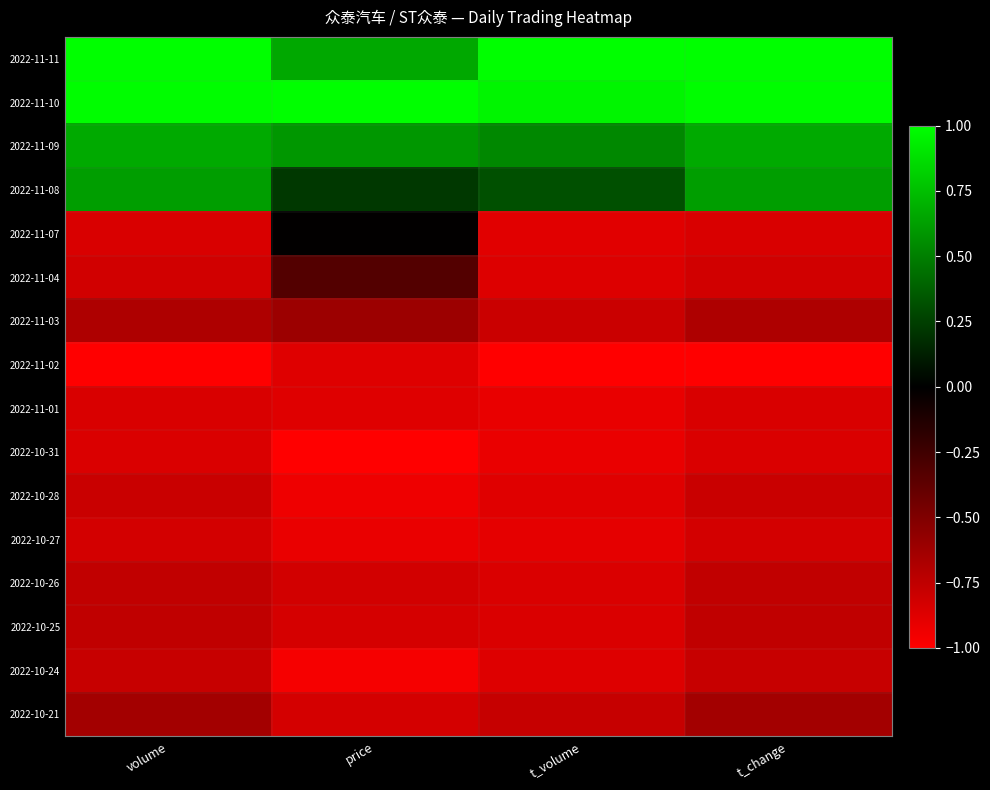

Reading right to left, transcribe all the data shown in this chart.

2022-11-11: t_change=1.0	t_volume=1.0	price=0.7	volume=1.0
2022-11-10: t_change=1.0	t_volume=1.0	price=1.0	volume=1.0
2022-11-09: t_change=0.7	t_volume=0.5	price=0.6	volume=0.7
2022-11-08: t_change=0.6	t_volume=0.3	price=0.2	volume=0.6
2022-11-07: t_change=-0.8	t_volume=-0.9	price=-0.0	volume=-0.9
2022-11-04: t_change=-0.8	t_volume=-0.9	price=-0.3	volume=-0.8
2022-11-03: t_change=-0.7	t_volume=-0.8	price=-0.6	volume=-0.7
2022-11-02: t_change=-1.0	t_volume=-1.0	price=-0.9	volume=-1.0
2022-11-01: t_change=-0.9	t_volume=-0.9	price=-0.9	volume=-0.9
2022-10-31: t_change=-0.9	t_volume=-0.9	price=-1.0	volume=-0.9
2022-10-28: t_change=-0.8	t_volume=-0.9	price=-0.9	volume=-0.8
2022-10-27: t_change=-0.8	t_volume=-0.9	price=-0.9	volume=-0.8
2022-10-26: t_change=-0.8	t_volume=-0.9	price=-0.8	volume=-0.8
2022-10-25: t_change=-0.8	t_volume=-0.9	price=-0.8	volume=-0.8
2022-10-24: t_change=-0.8	t_volume=-0.9	price=-1.0	volume=-0.8
2022-10-21: t_change=-0.6	t_volume=-0.8	price=-0.8	volume=-0.6